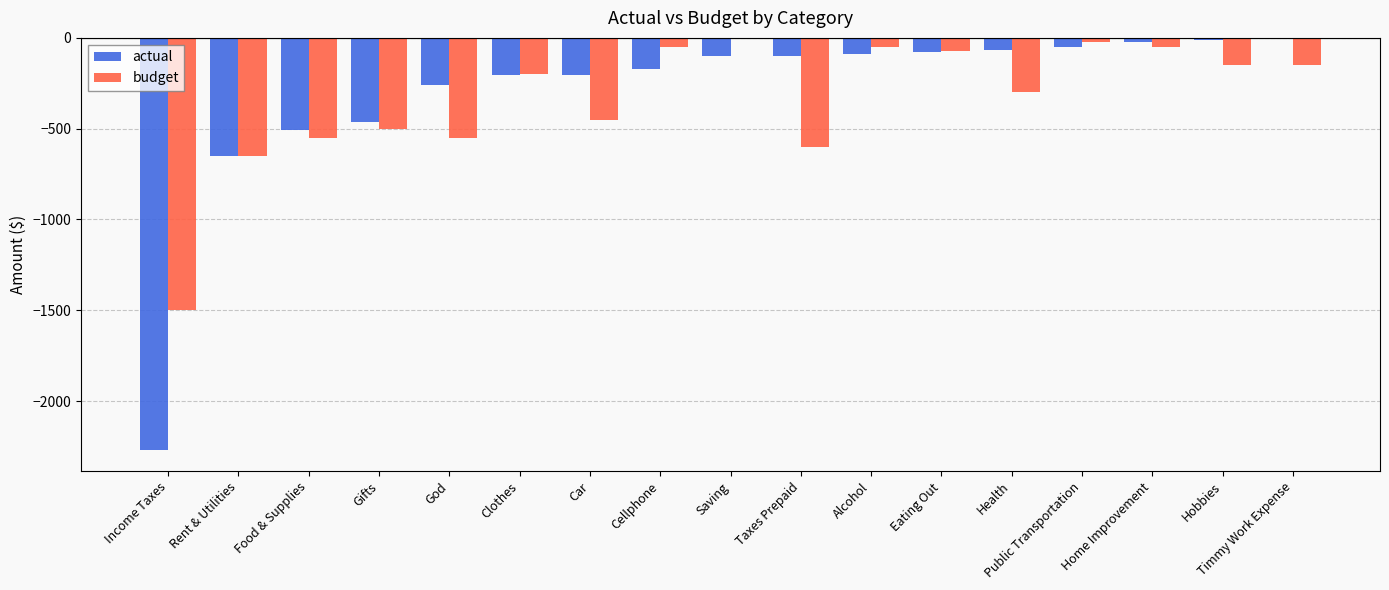

True or false: budget has a value of -600.0 at Taxes Prepaid.

True